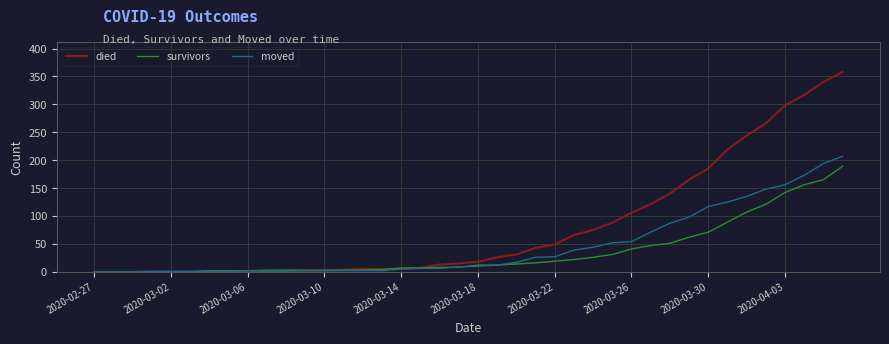

What is the difference between the maximum and minimum values in the died series?

358